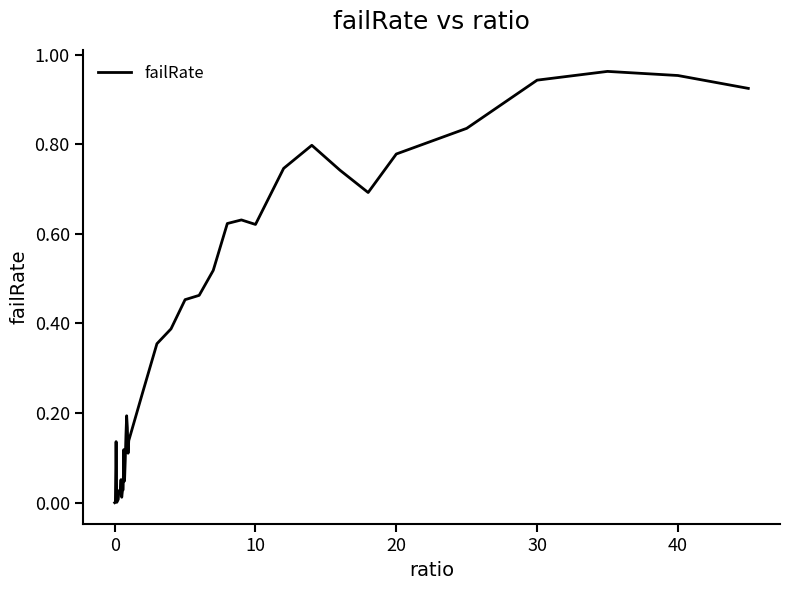

What is the difference between the maximum and minimum values?

1.0